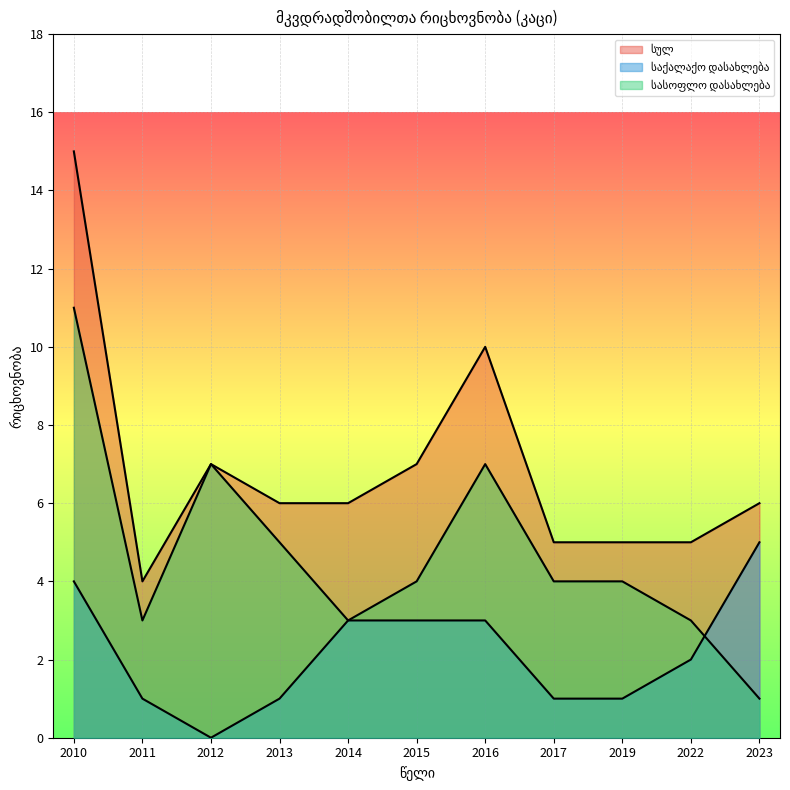

True or false: სასოფლო დასახლება has a value of 5 at 2013.

True